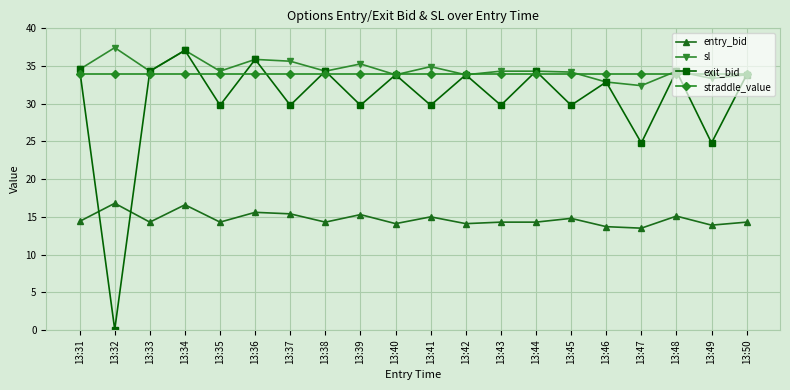

What value does the exit_bid series have at 13:36?

35.9